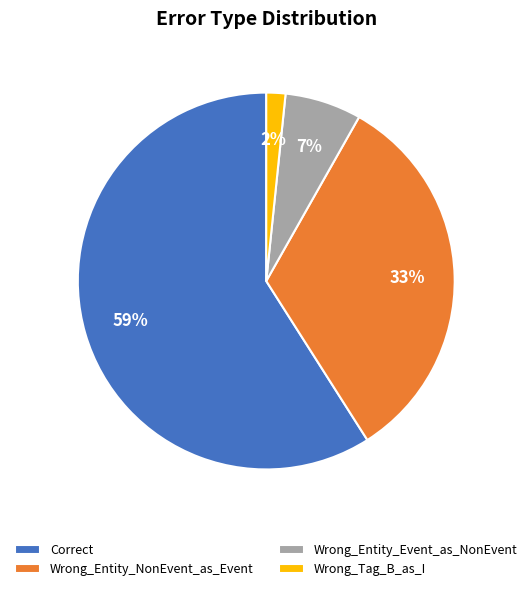

The Wrong_Entity_NonEvent_as_Event slice represents 33% of the pie. True or false?

True